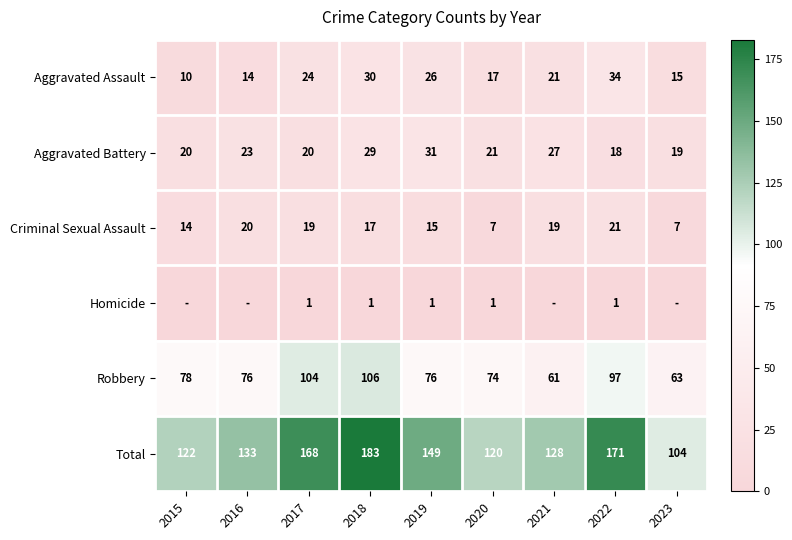

Is it true that Criminal Sexual Assault equals 7 at 2023?

True